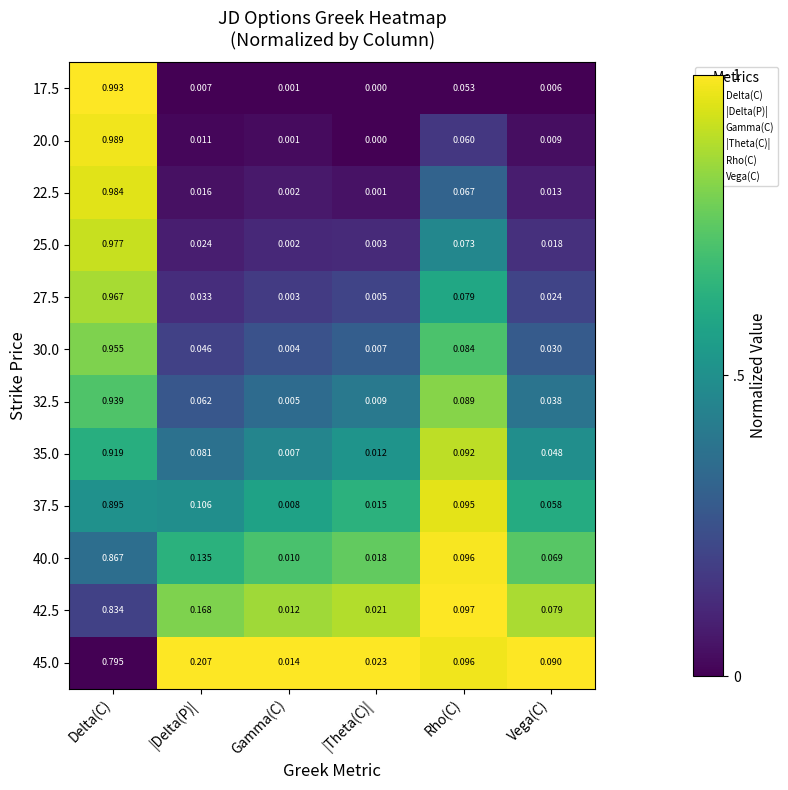

At which category is the sum across all series the highest?

Delta(C)